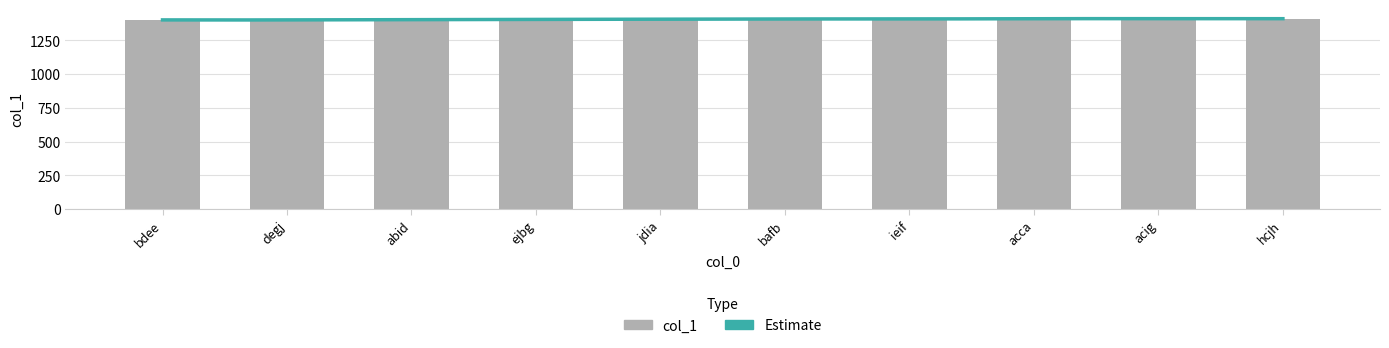

What is the label of the 7th bar from the right?

ejbg